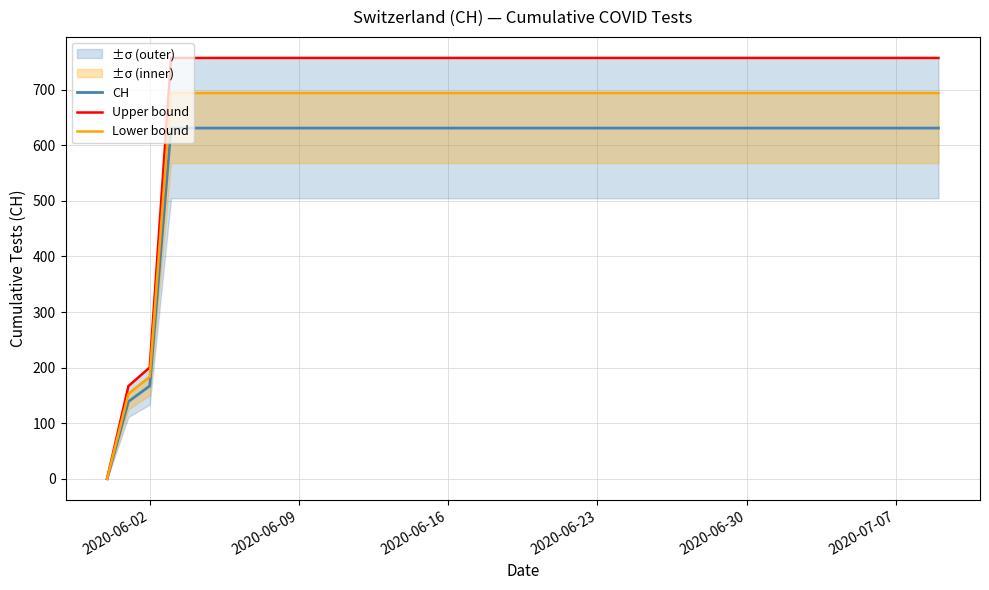

Where is CH nearest to the value 315?

2020-06-02